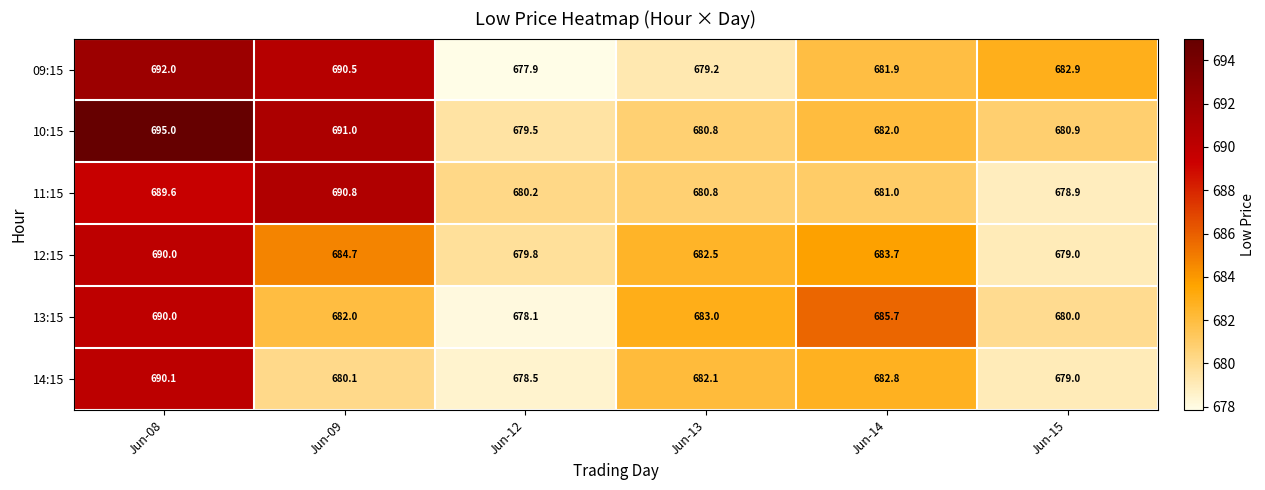

How many values in the 10:15 series are below 682?

3